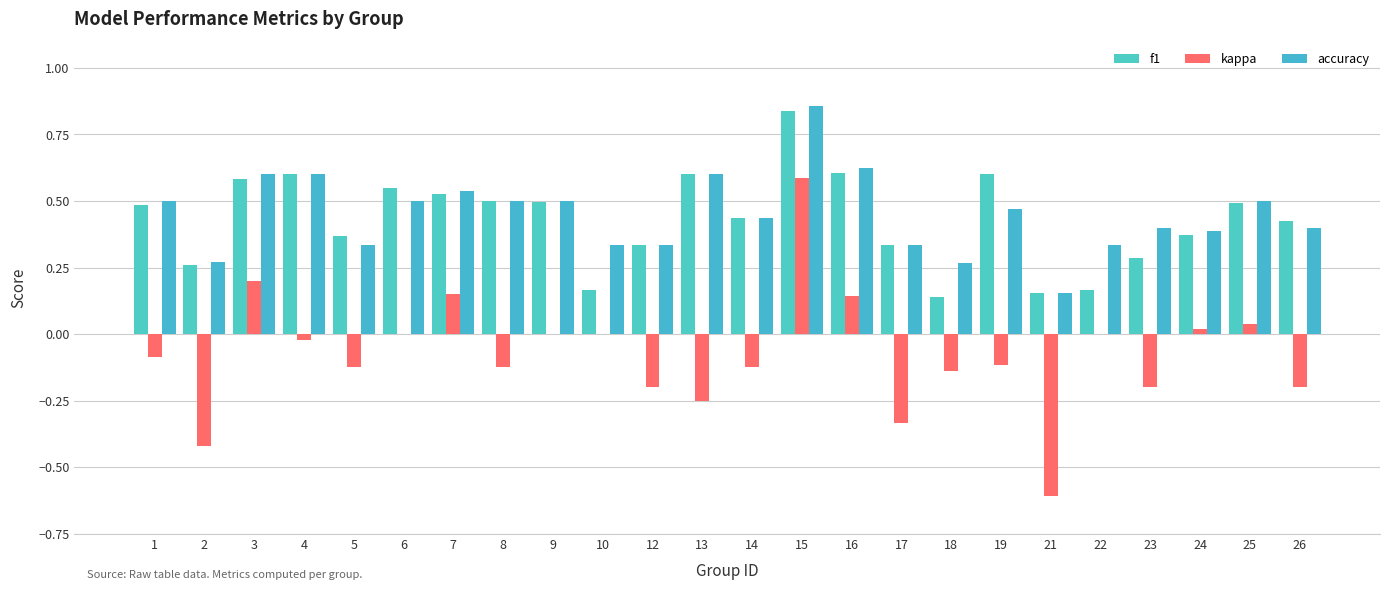

Where is f1 nearest to the value 0?

18